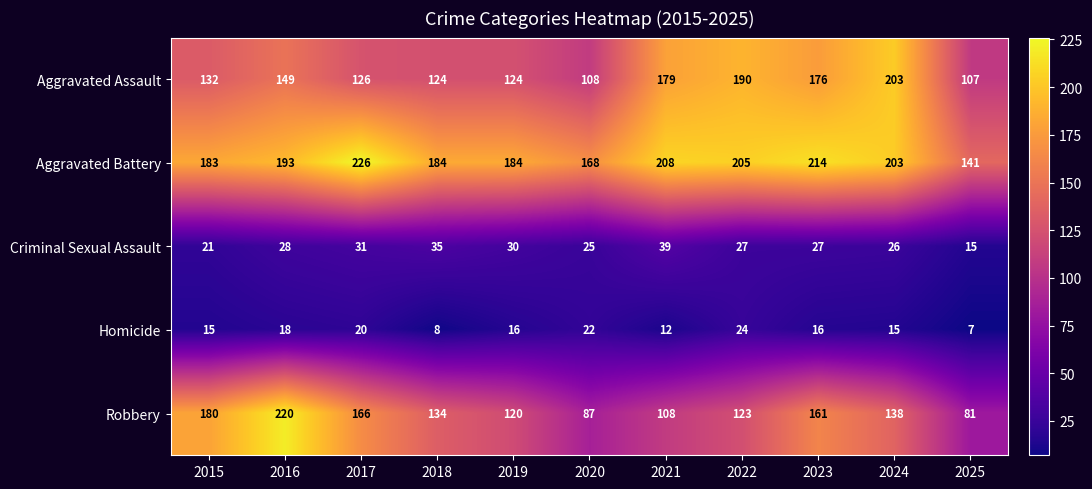

The Homicide series shows 8 at 2018. True or false?

True